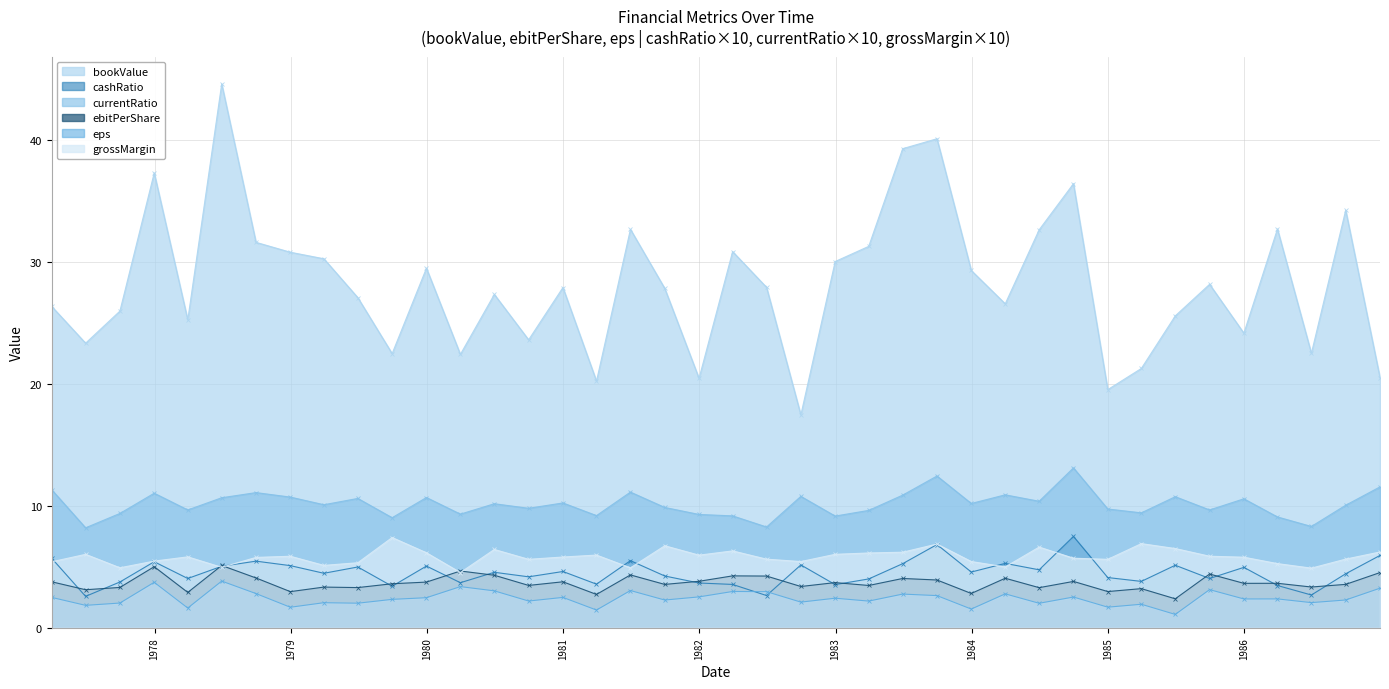

Which series has the largest range (max minus min)?

bookValue